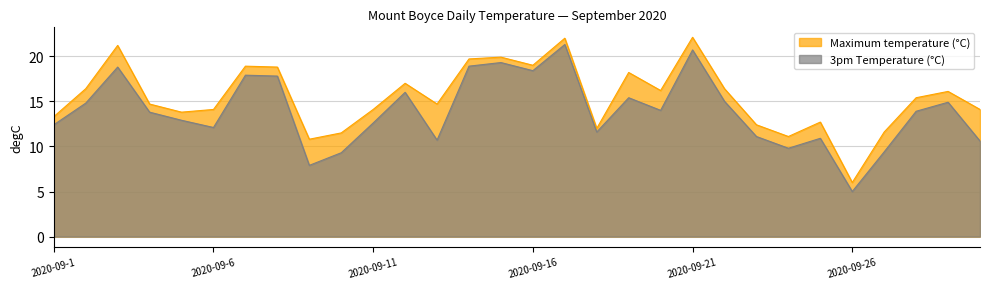

What is the difference between the Maximum temperature (°C) values at 2020-09-14 and 2020-09-17?

2.3